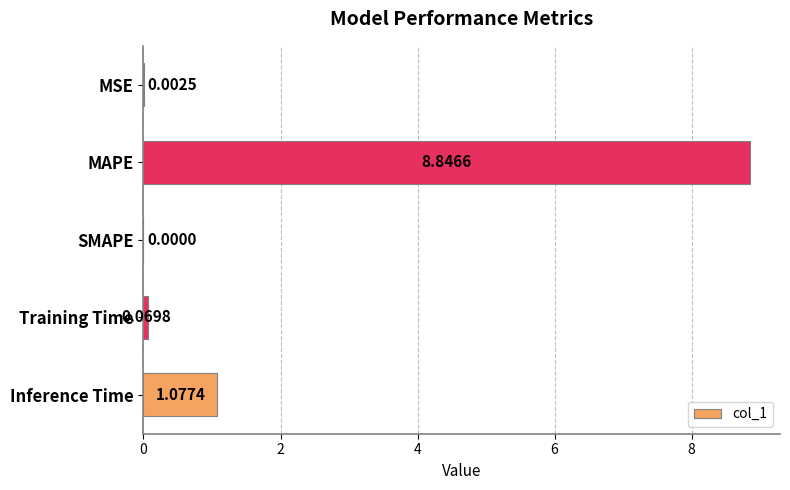

Between Inference Time and SMAPE, which is larger?

Inference Time